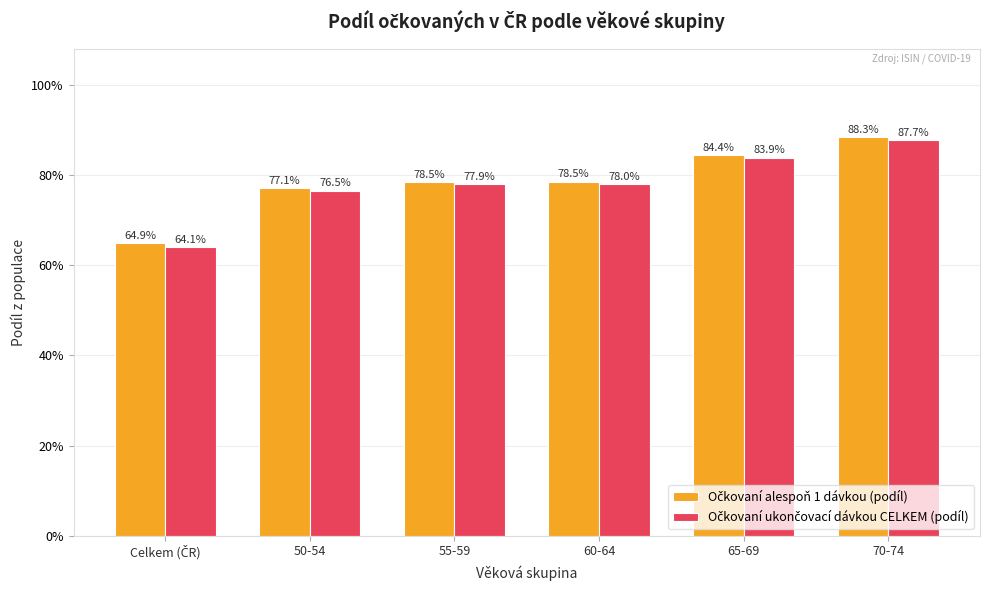

What is the minimum value for Očkovaní alespoň 1 dávkou (podíl)?

0.6